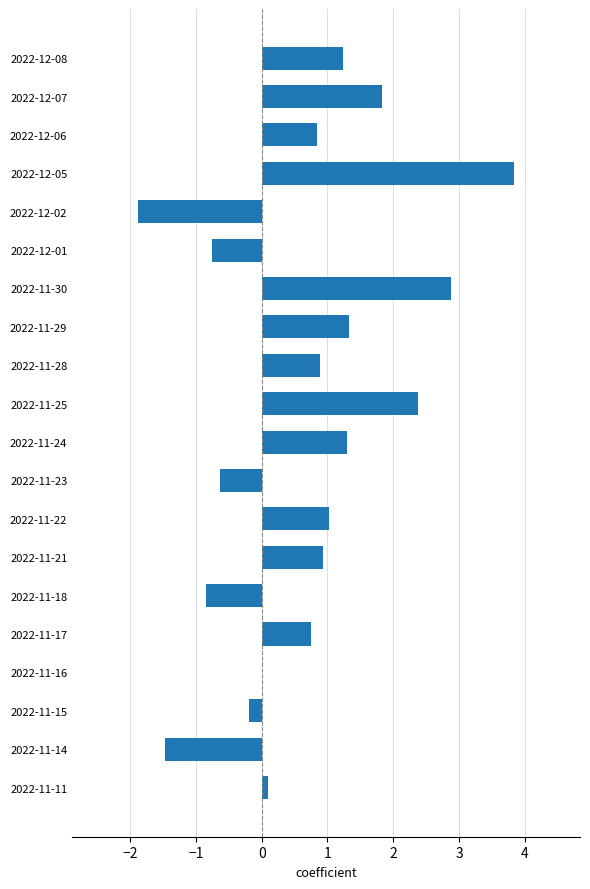

What is the sum of the values at 2022-12-05 and 2022-12-02?

2.0